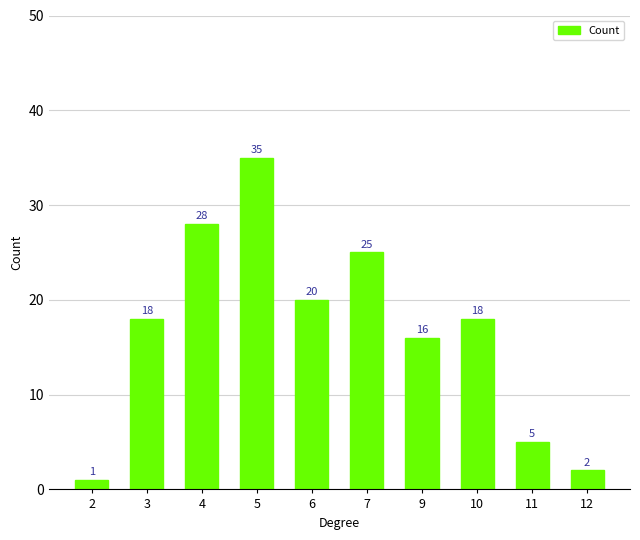

Reading right to left, transcribe all the data shown in this chart.

12=2	11=5	10=18	9=16	7=25	6=20	5=35	4=28	3=18	2=1